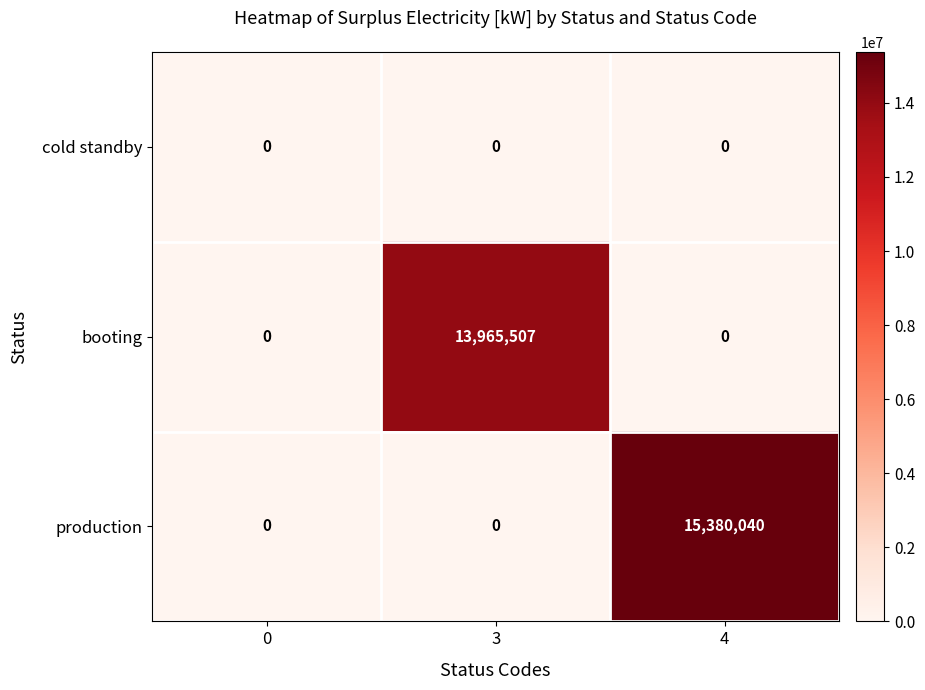

List the series in order of their peak value, highest first.

production, booting, cold standby